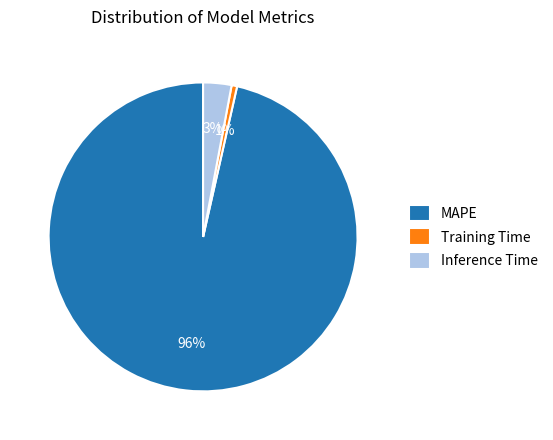

To the nearest percent, what is the combined percentage of MAPE and Inference Time?

99%